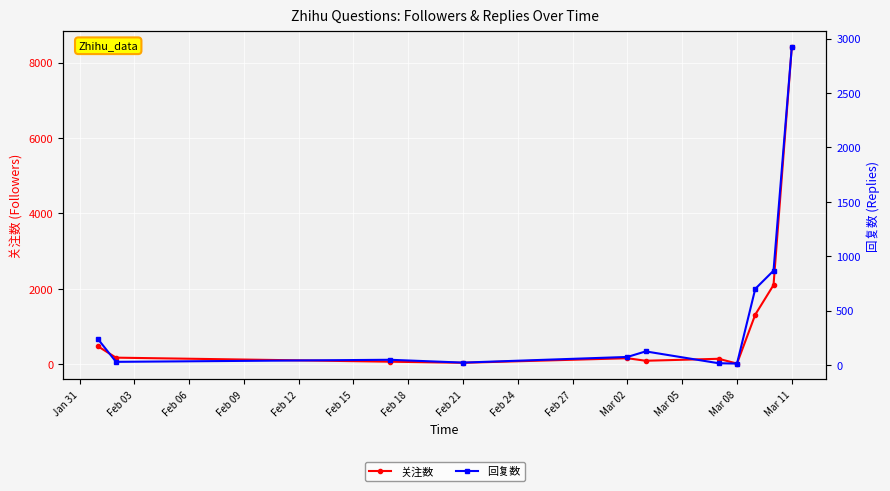

How many intersections are there between 回复数 and 关注数?

2